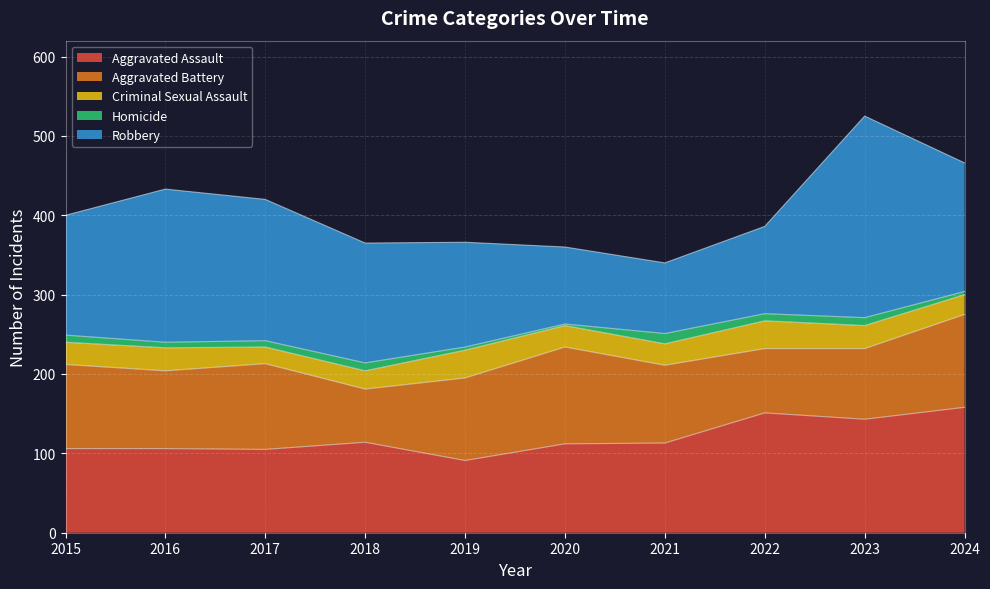

Which series has the largest range (max minus min)?

Robbery